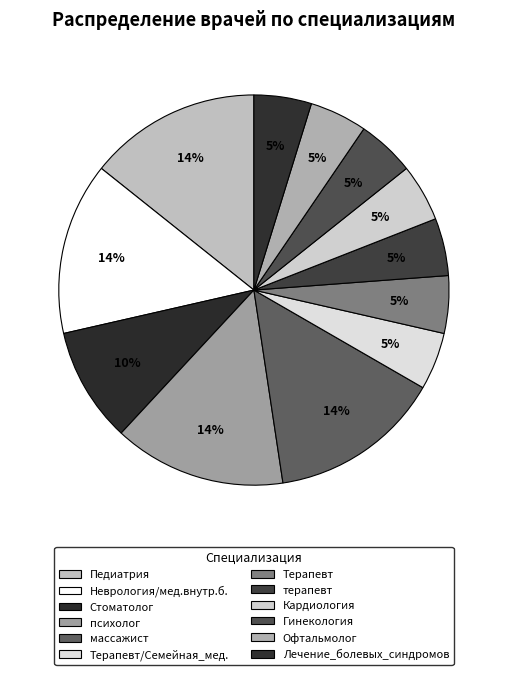

What percentage do Лечение_болевых_синдромов and Кардиология together represent?

9.5%